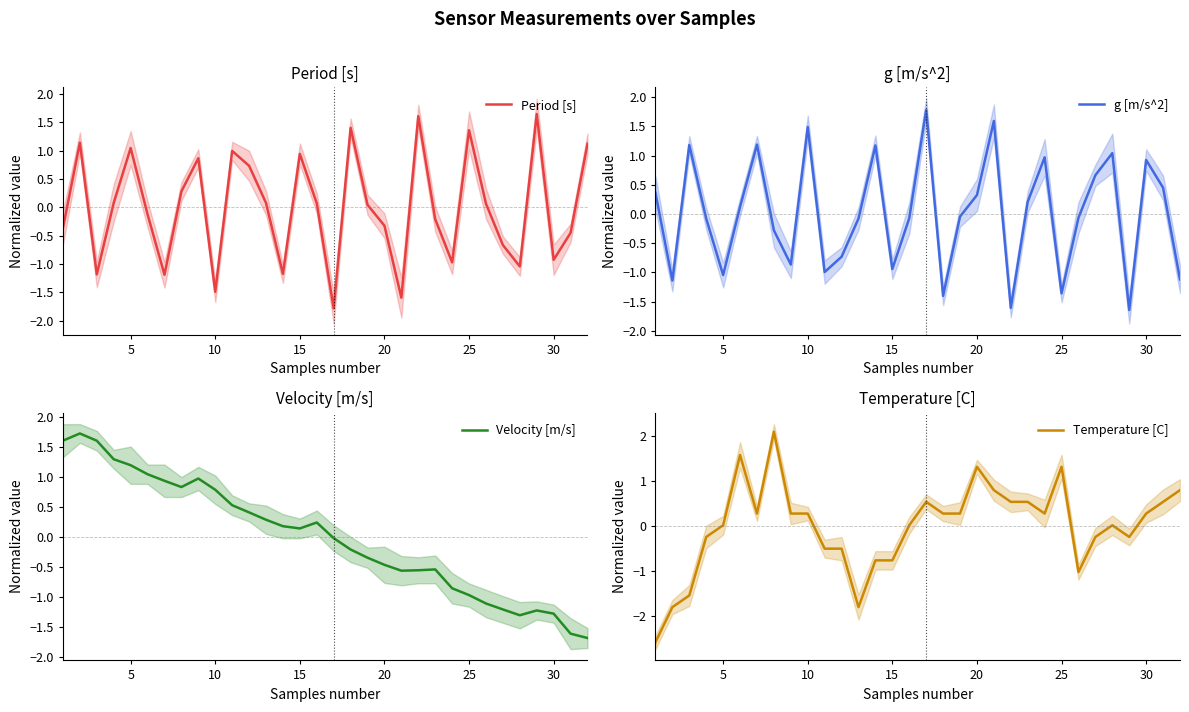

Is it true that Period [s] equals -0.9 at 16?

False